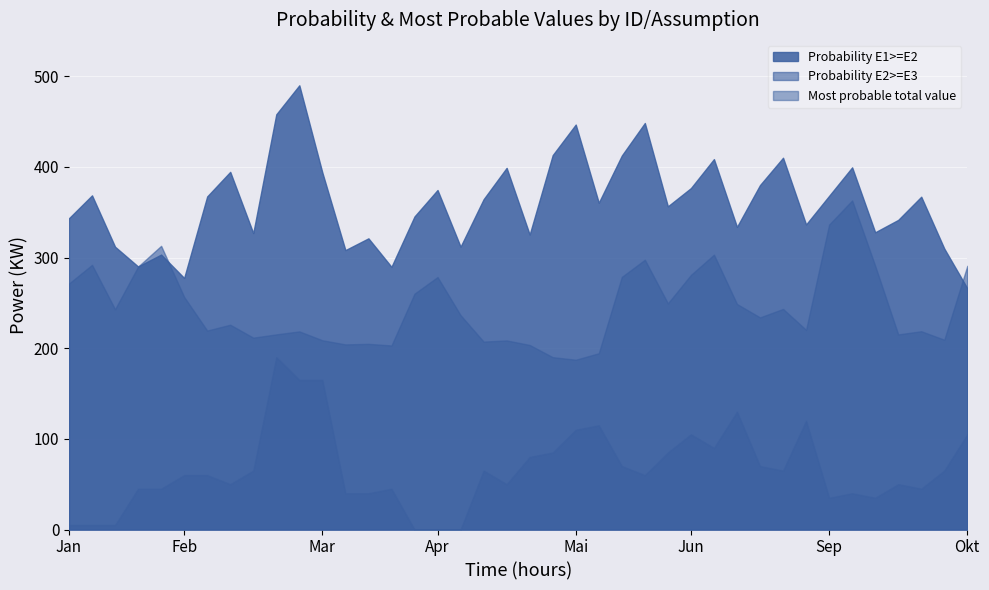

At which label does Probability E1>=E2 reach its minimum?

Okt